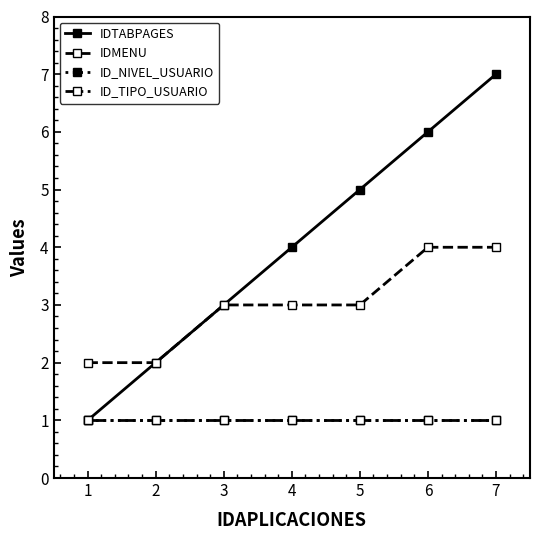

True or false: IDMENU and IDTABPAGES intersect in this chart.

False